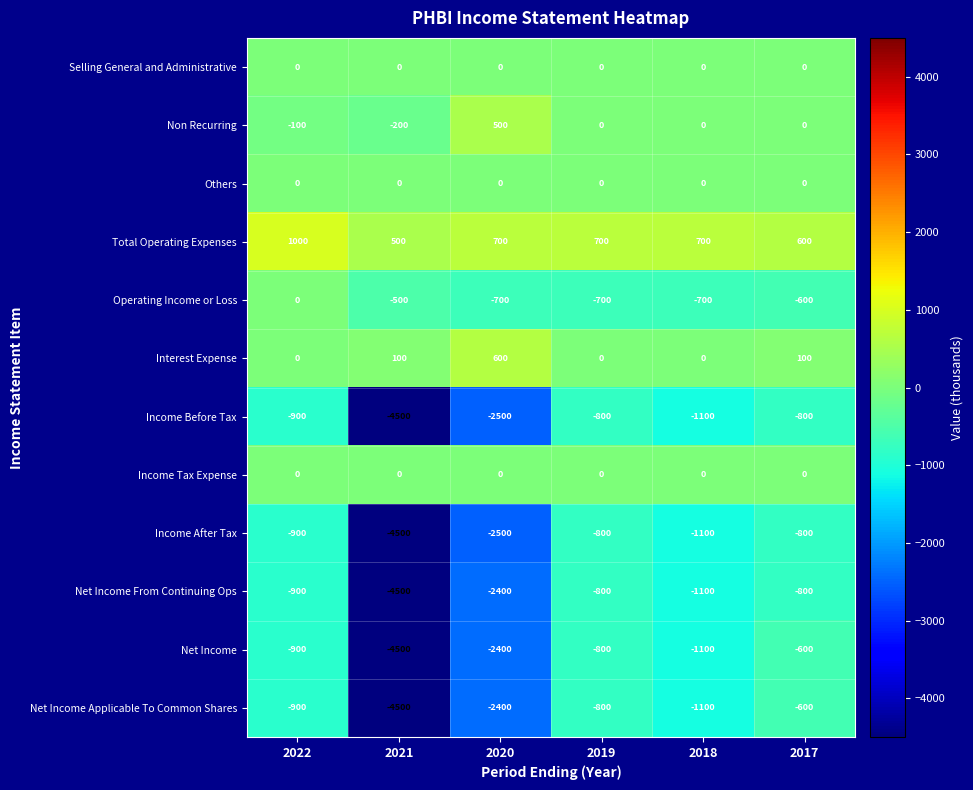

Between 2022 and 2019, which series saw the biggest shift?

Operating Income or Loss